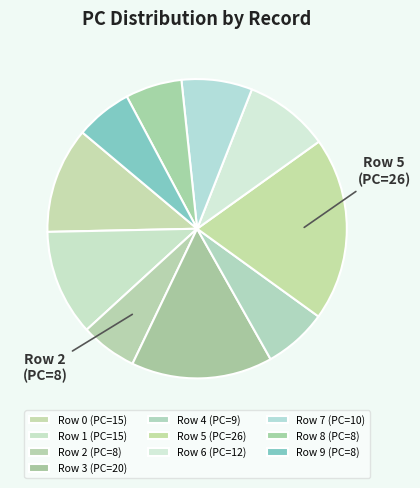

How many segments does this pie chart have?

10